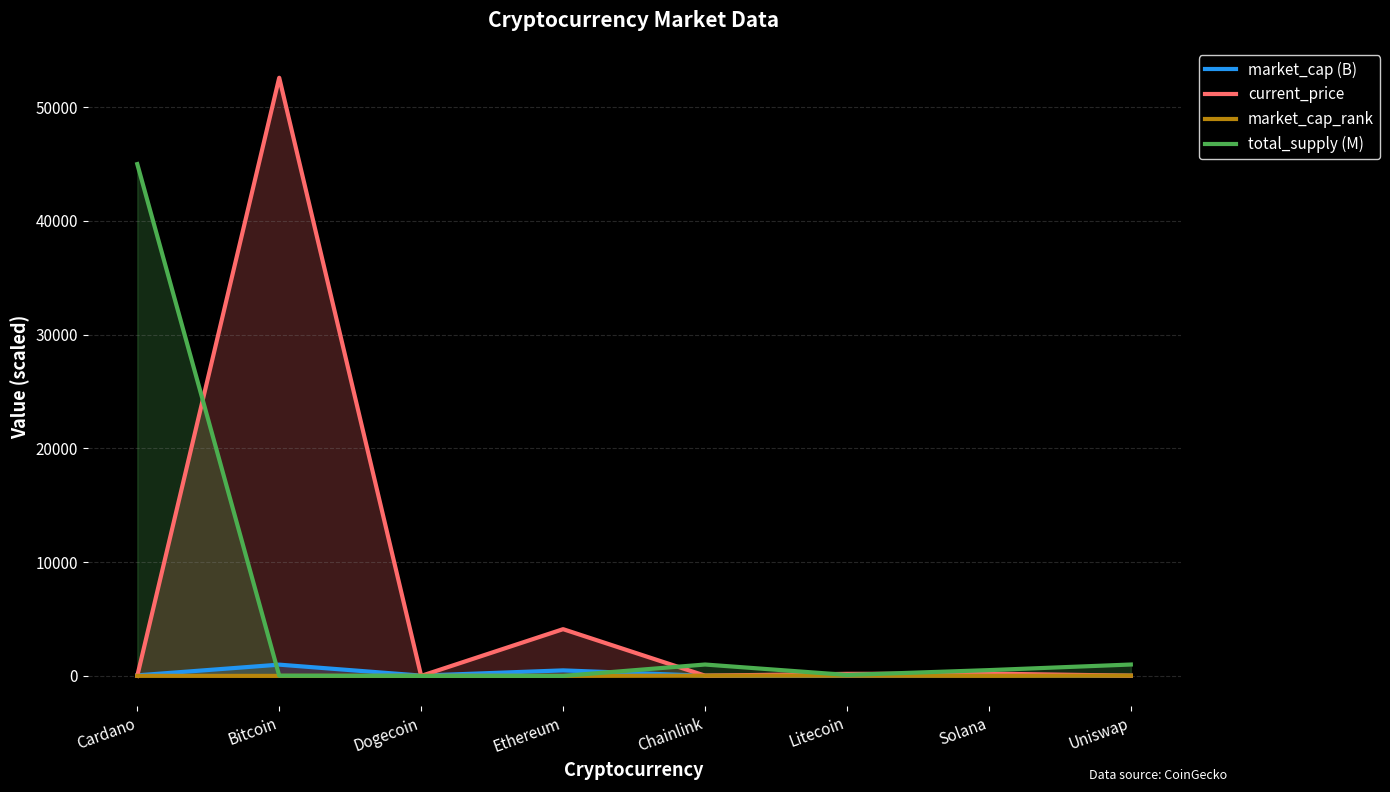

How many lines are shown in the chart?

4